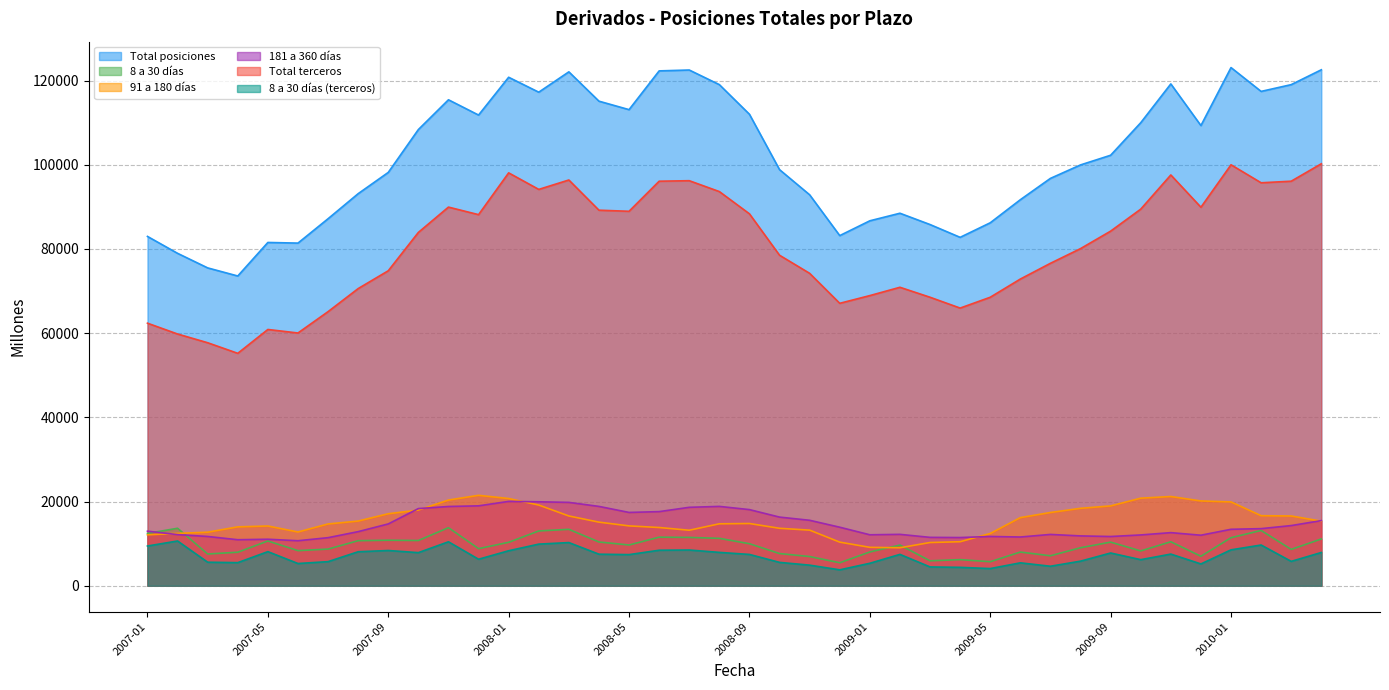

How many lines are shown in the chart?

6